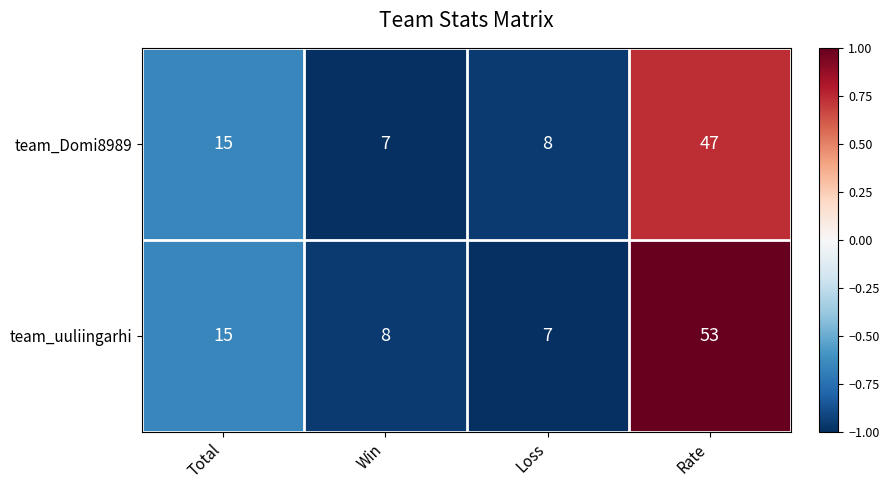

The value of team_Domi8989 at Win is 10. True or false?

False